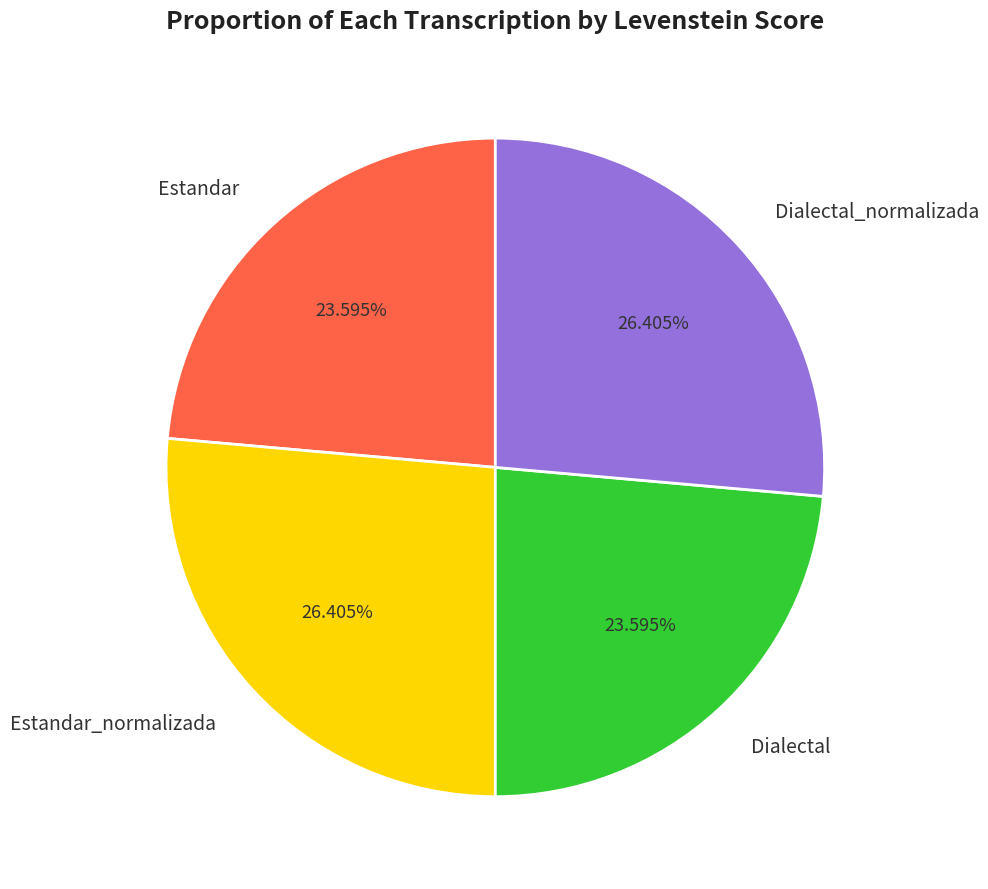

Combined, what portion of the pie is Estandar and Estandar_normalizada?

50.0%